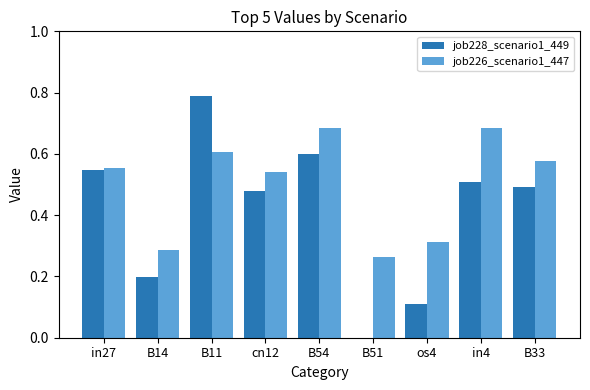

Which label corresponds to the largest value in the chart?

B11